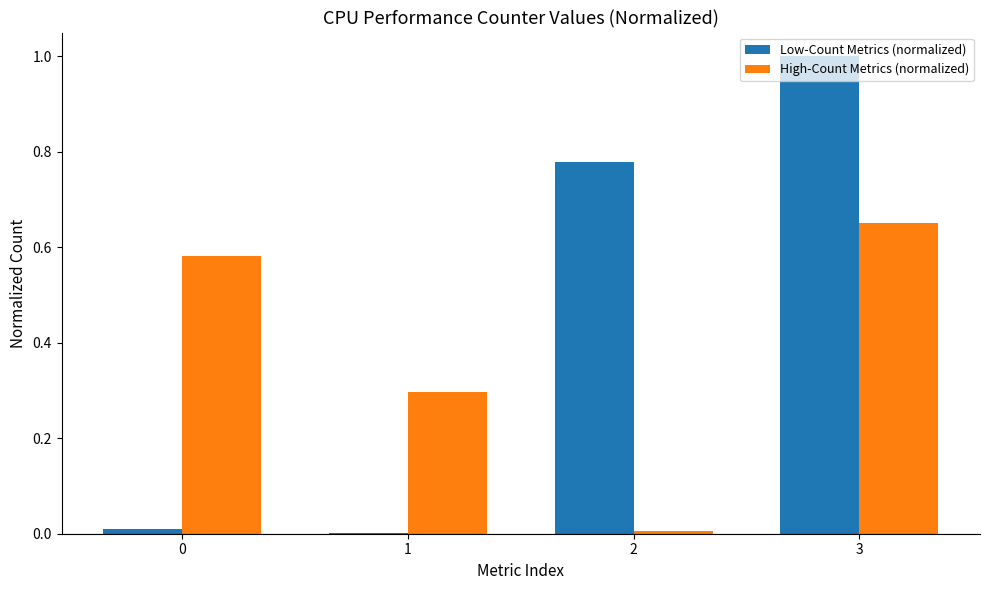

The value of High-Count Metrics (normalized) at 1 is 0.3. True or false?

True